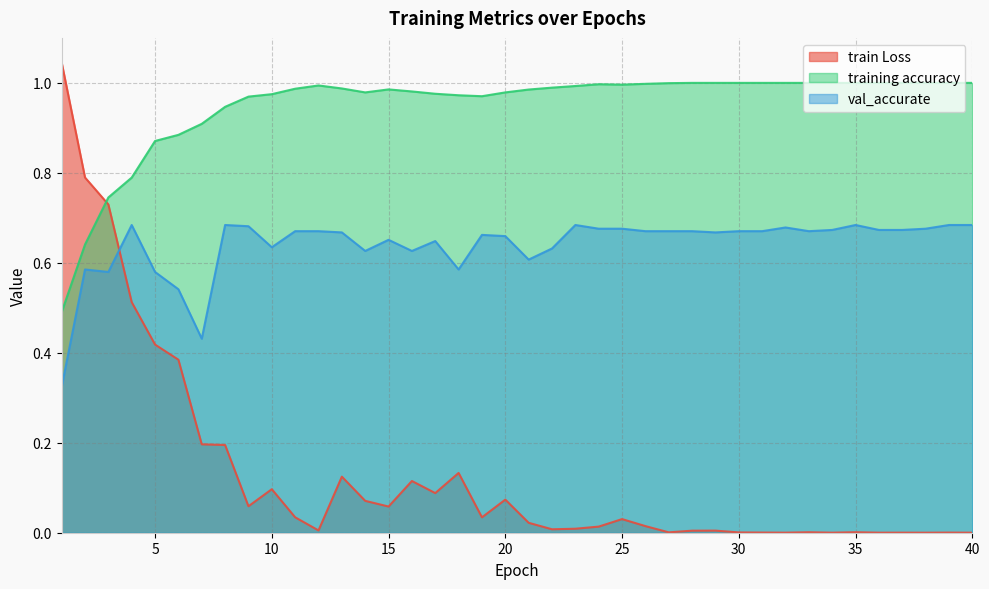

Rank the series by their average value, from lowest to highest.

train Loss, val_accurate, training accuracy